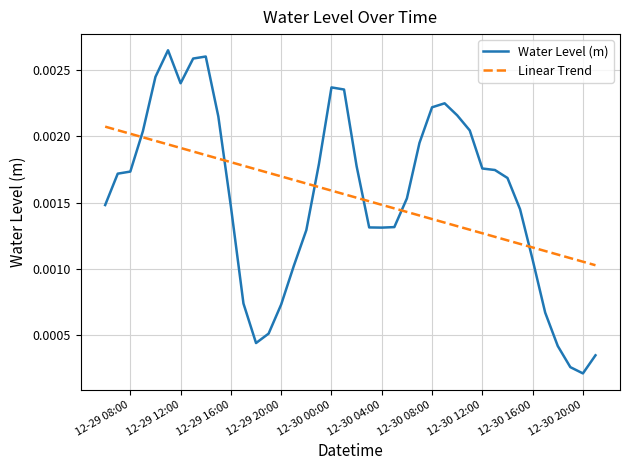

Which series has the widest spread of values?

Water Level (m)